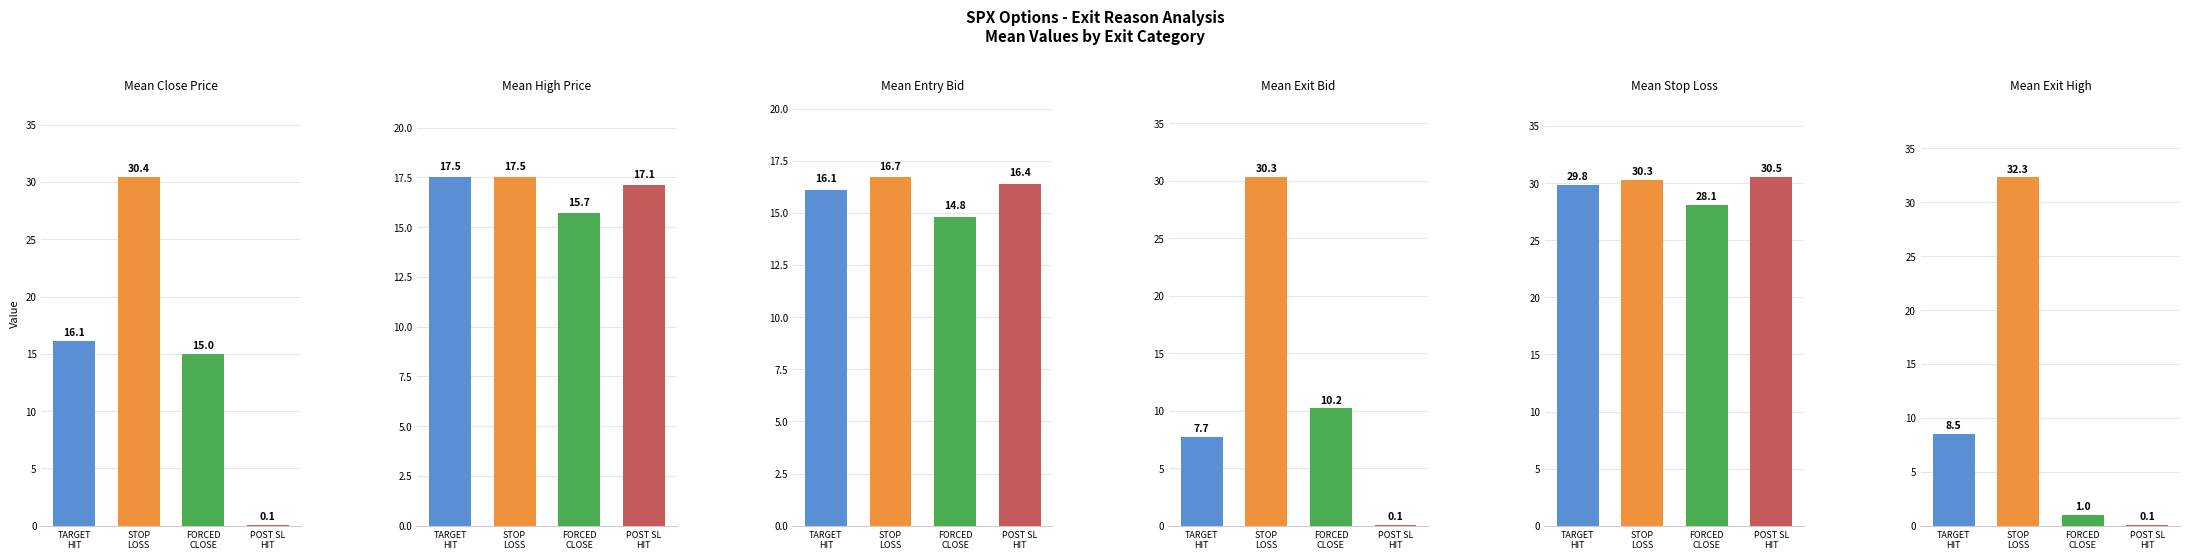

Which category has the highest value in the exit_bid series?

STOP
LOSS